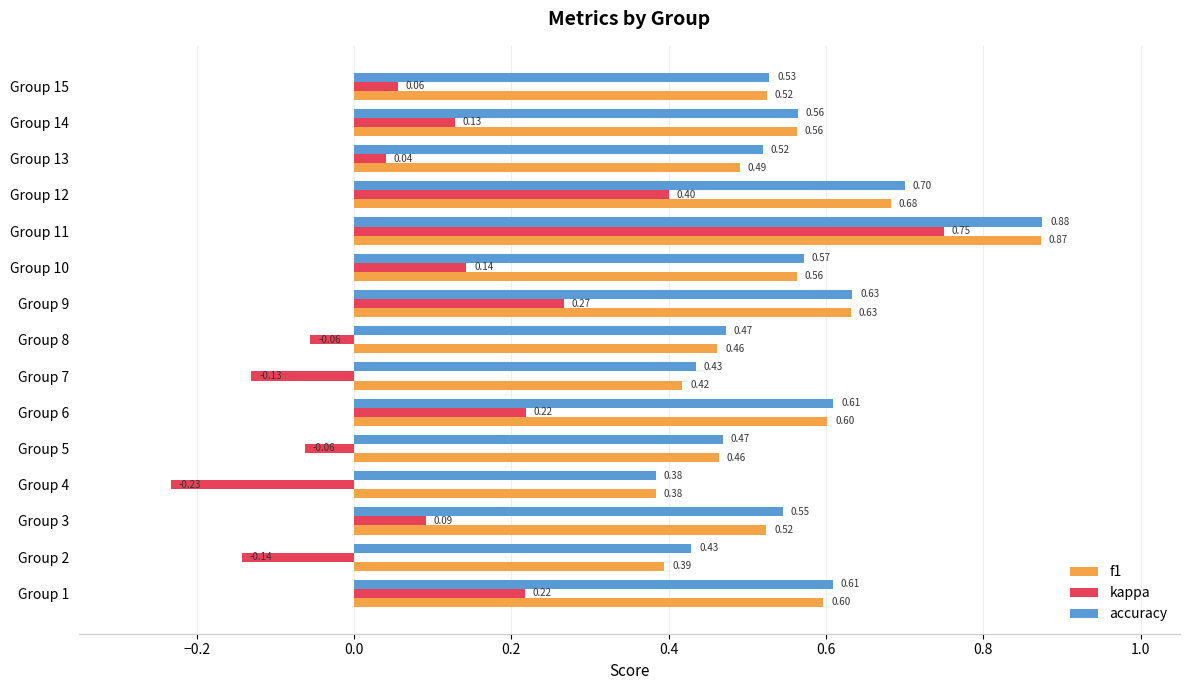

Which series has the largest range (max minus min)?

kappa